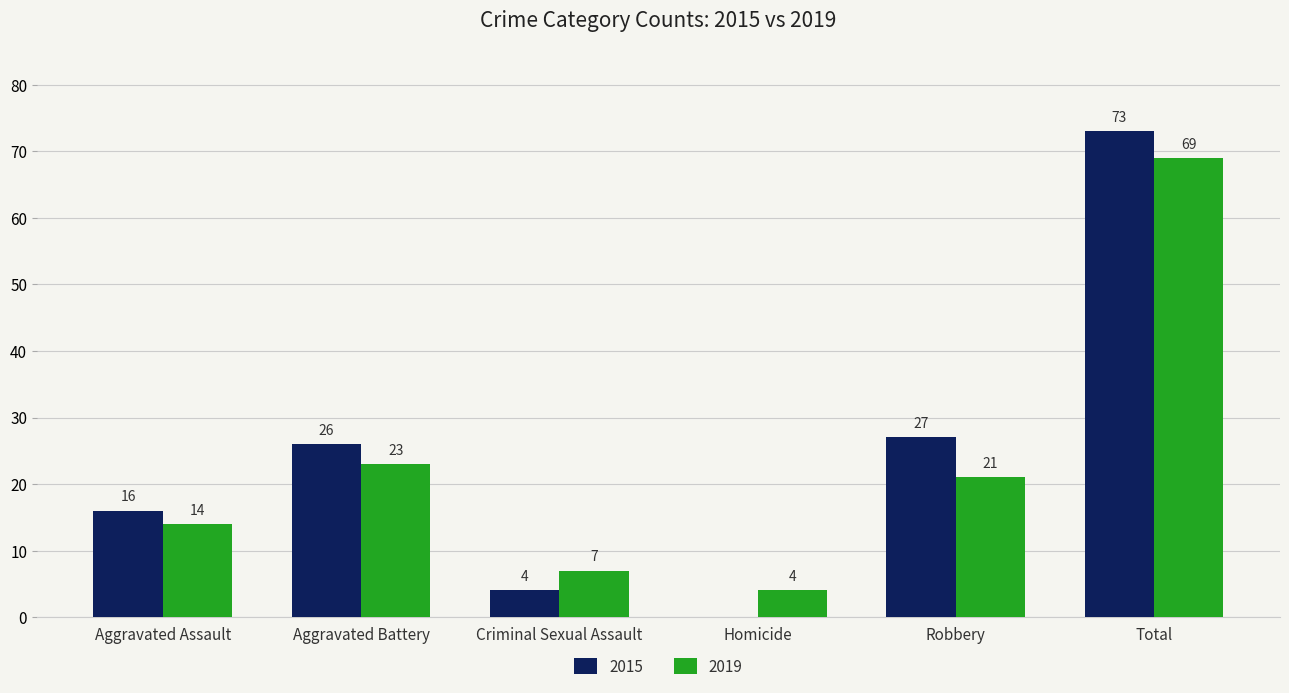

What is the highest value of the 2019 series?

69